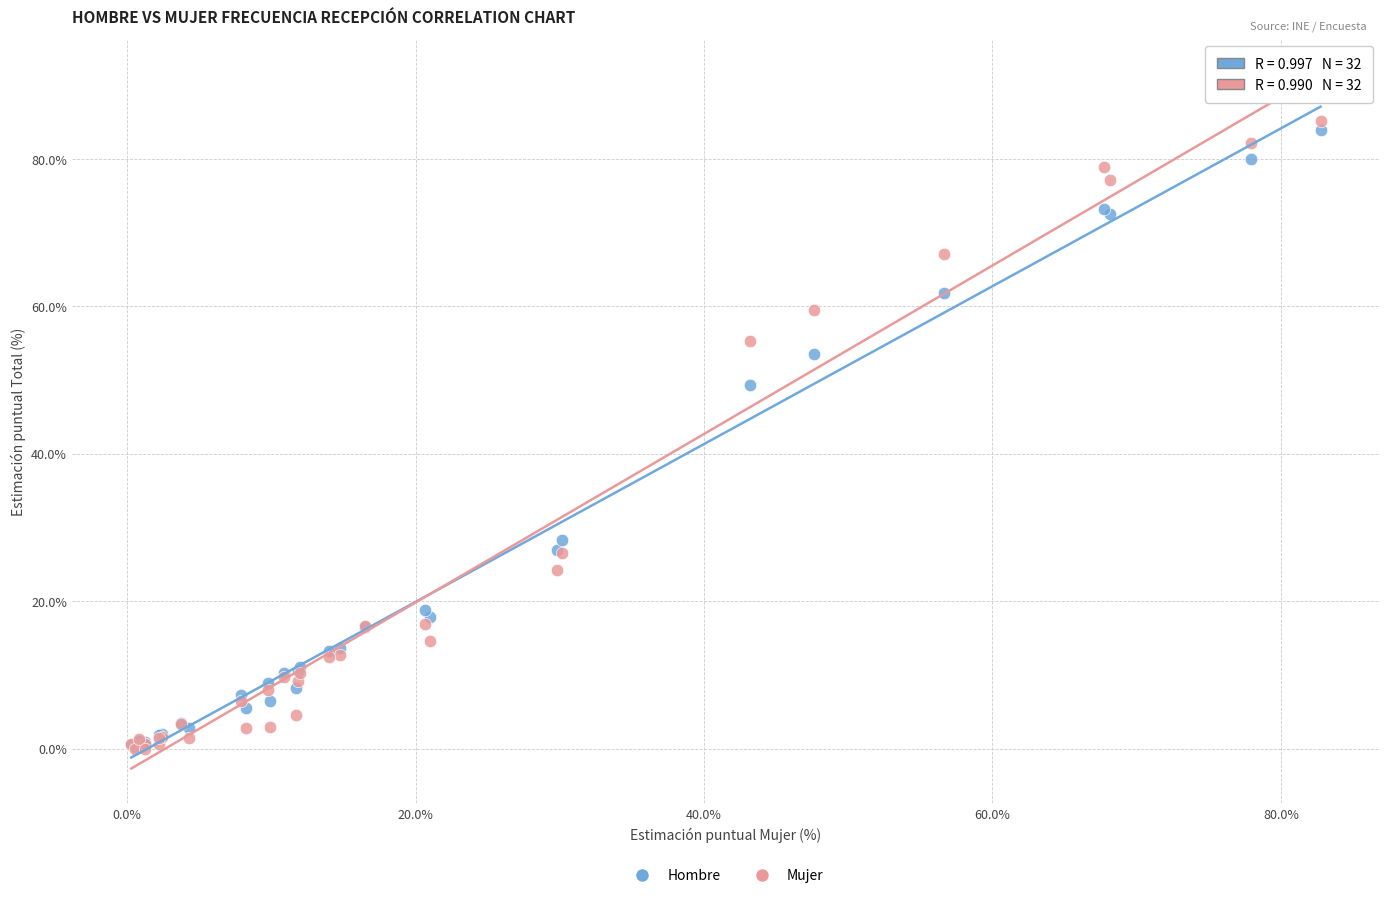

What are all the series names shown in the legend?

Hombre, Mujer